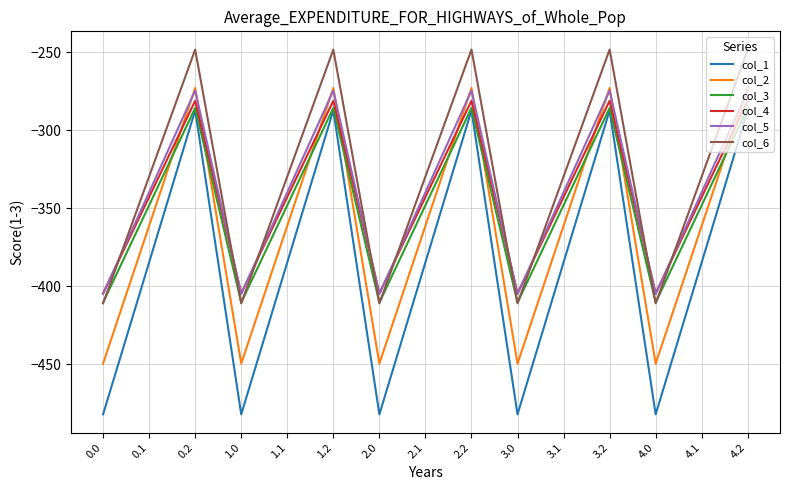

What is the total value across all series at 4.2?

-1648.9